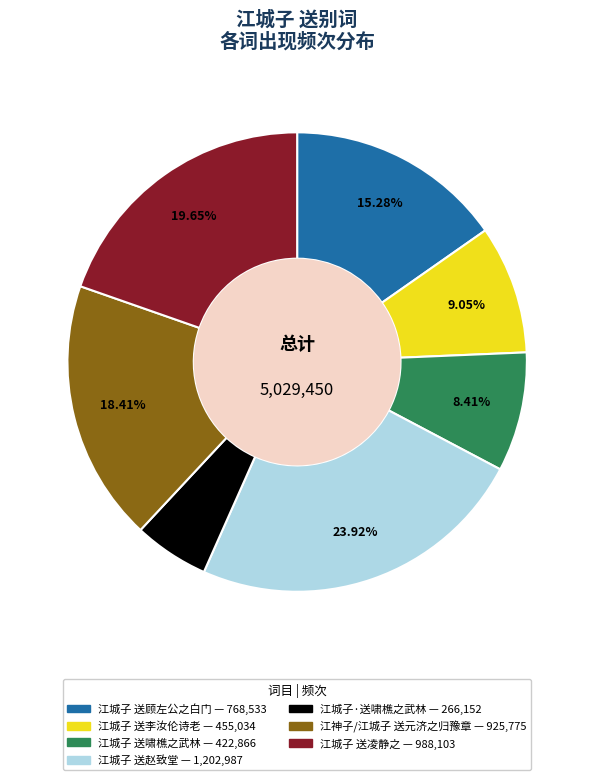

Is it true that 江神子/江城子 送元济之归豫章 is 12% of the pie?

False